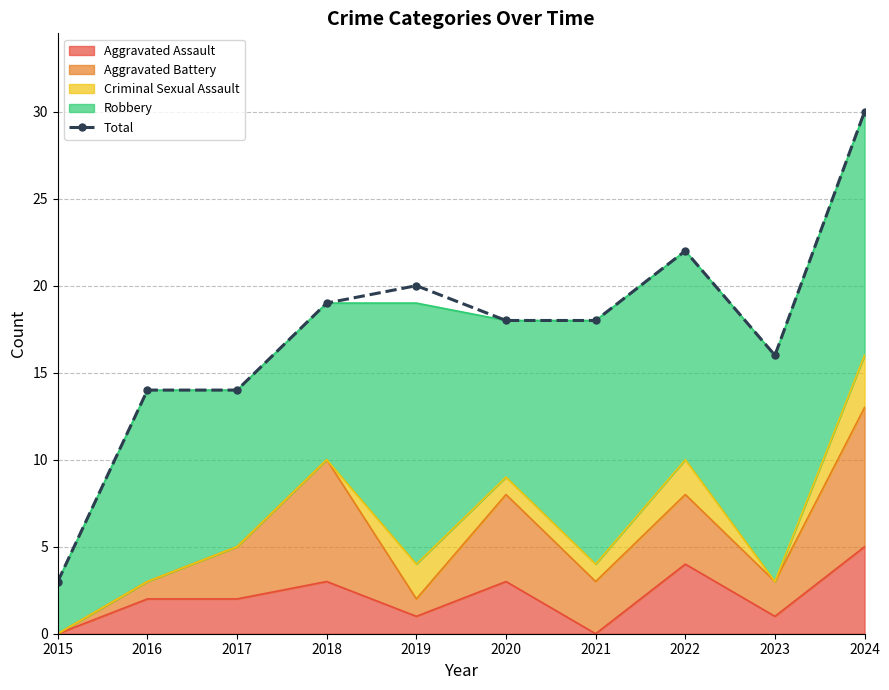

The value at 2019 is 32. True or false?

False